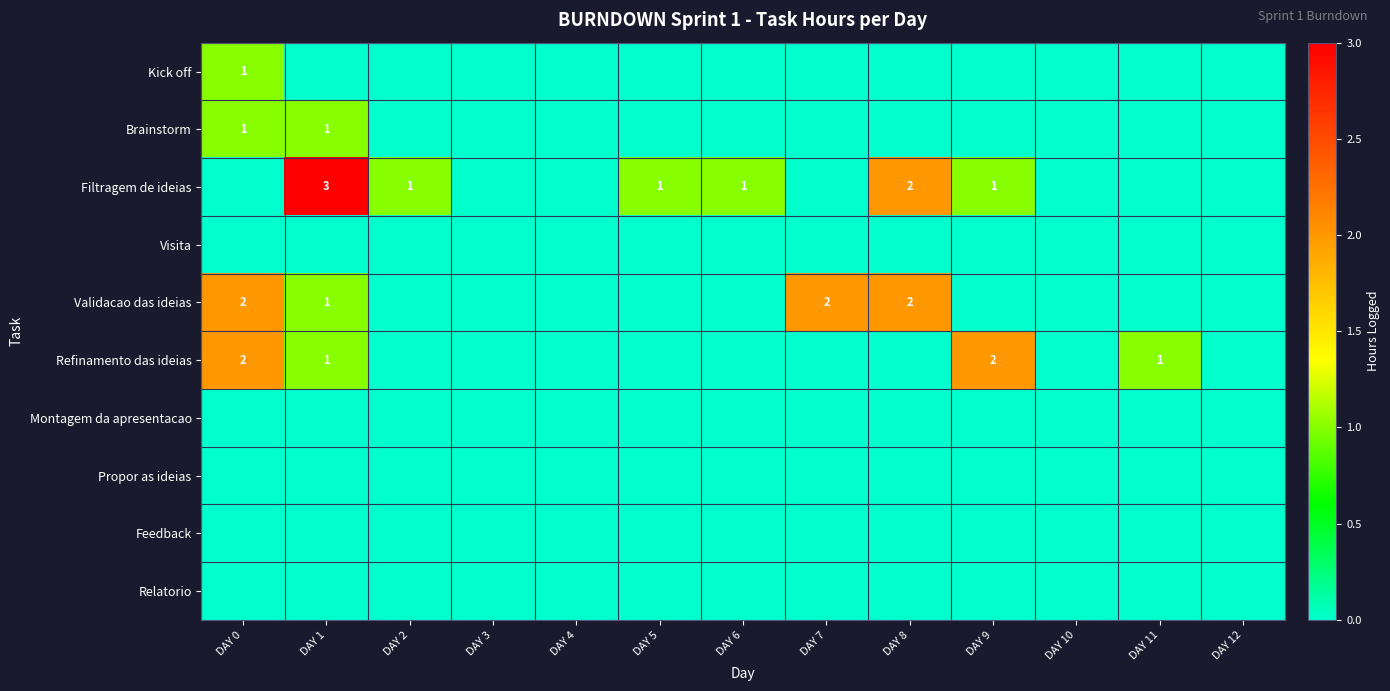

True or false: Brainstorm has a value of 1 at DAY 0.

True